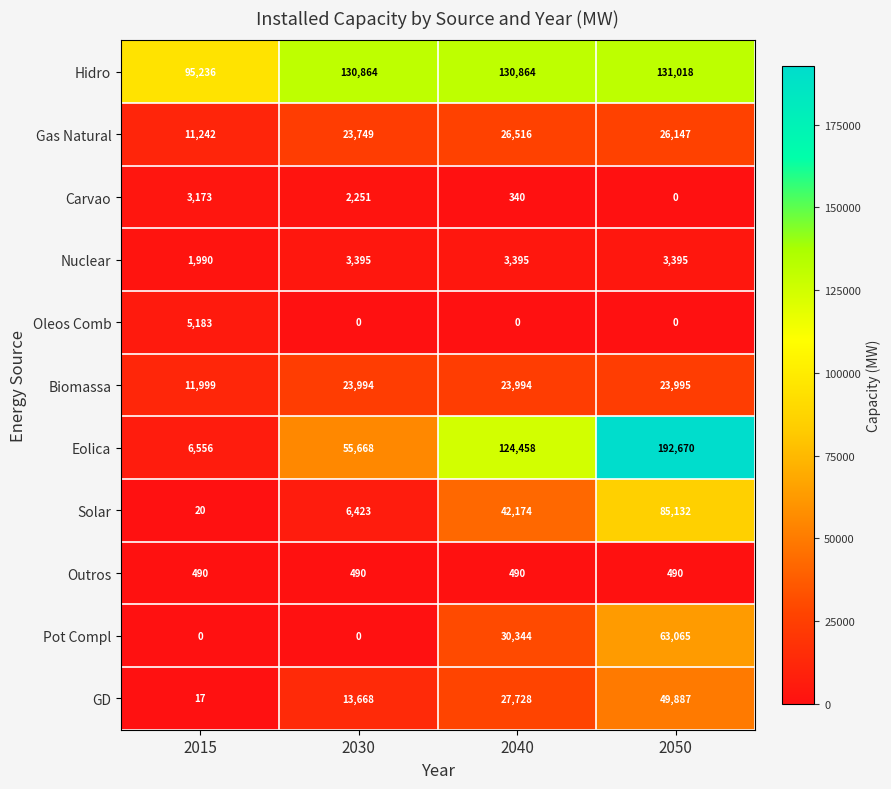

Which label corresponds to the largest value in the chart?

2050